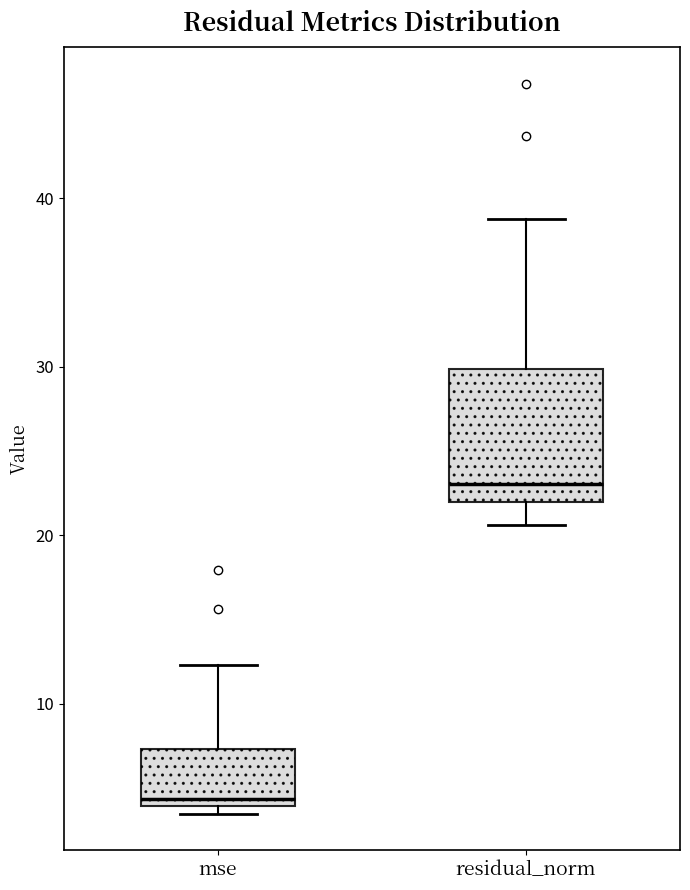

Reading left to right, transcribe this box plot: for each box, give where its median line is, the range the box spans, and where its two whiskers end, as read against the y-axis. The values are not printed on the chart, so give them approximately, as read against the axis.

mse: median 4 (just above the box's lower edge), box 4 to 7, whiskers 3 to 12
residual_norm: median 23, box 22 to 30, whiskers 21 to 39